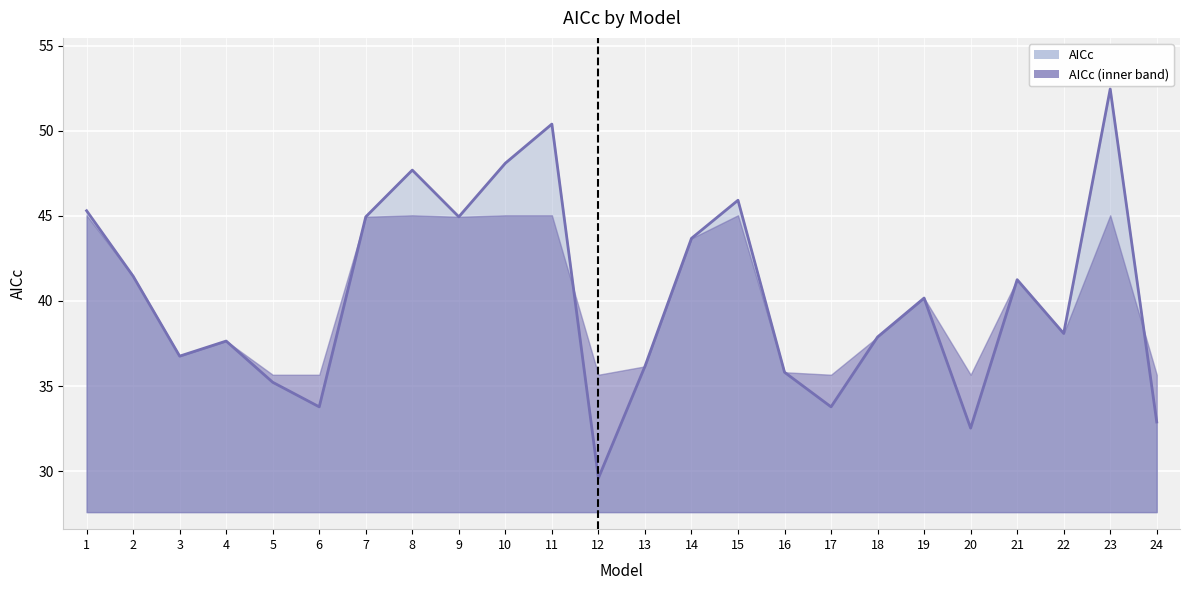

Reading left to right, what are all the values shown in this chart?

1=45.3	2=41.5	3=36.8	4=37.6	5=35.2	6=33.8	7=44.9	8=47.7	9=44.9	10=48.1	11=50.4	12=29.6	13=36.2	14=43.7	15=45.9	16=35.8	17=33.8	18=37.9	19=40.2	20=32.5	21=41.3	22=38.1	23=52.5	24=32.9